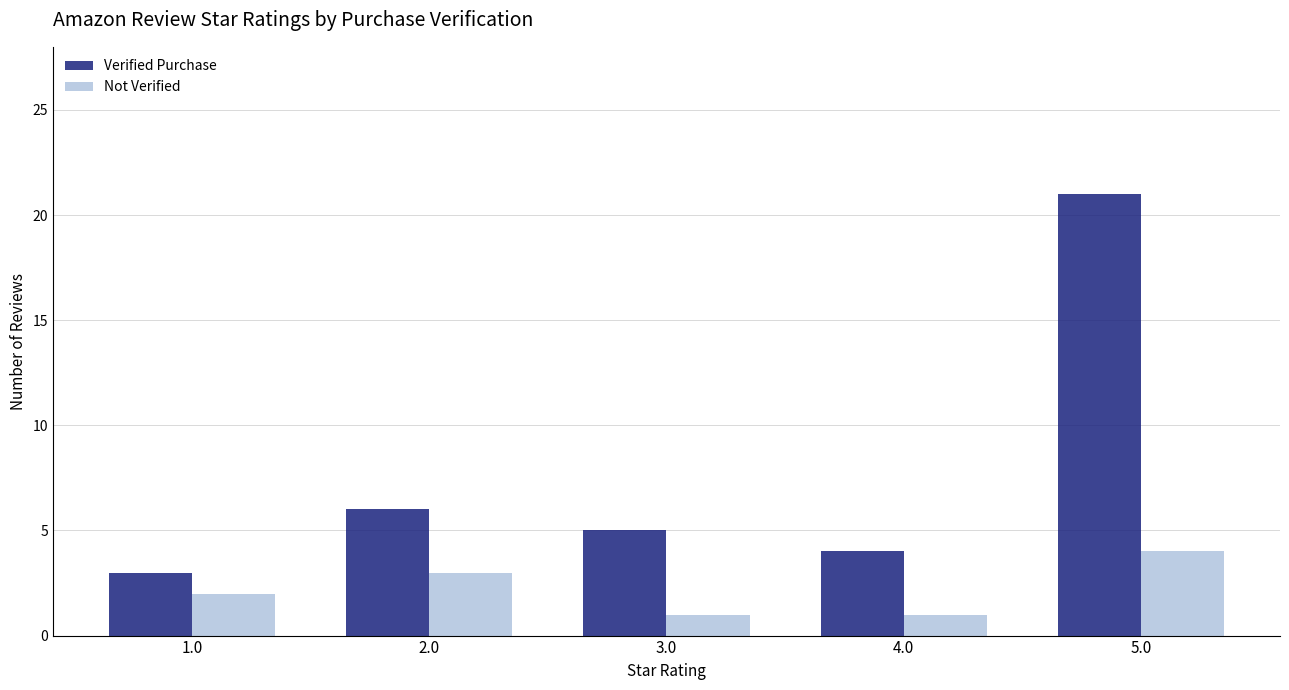

Between 3.0 and 5.0, which series saw the biggest shift?

Verified Purchase